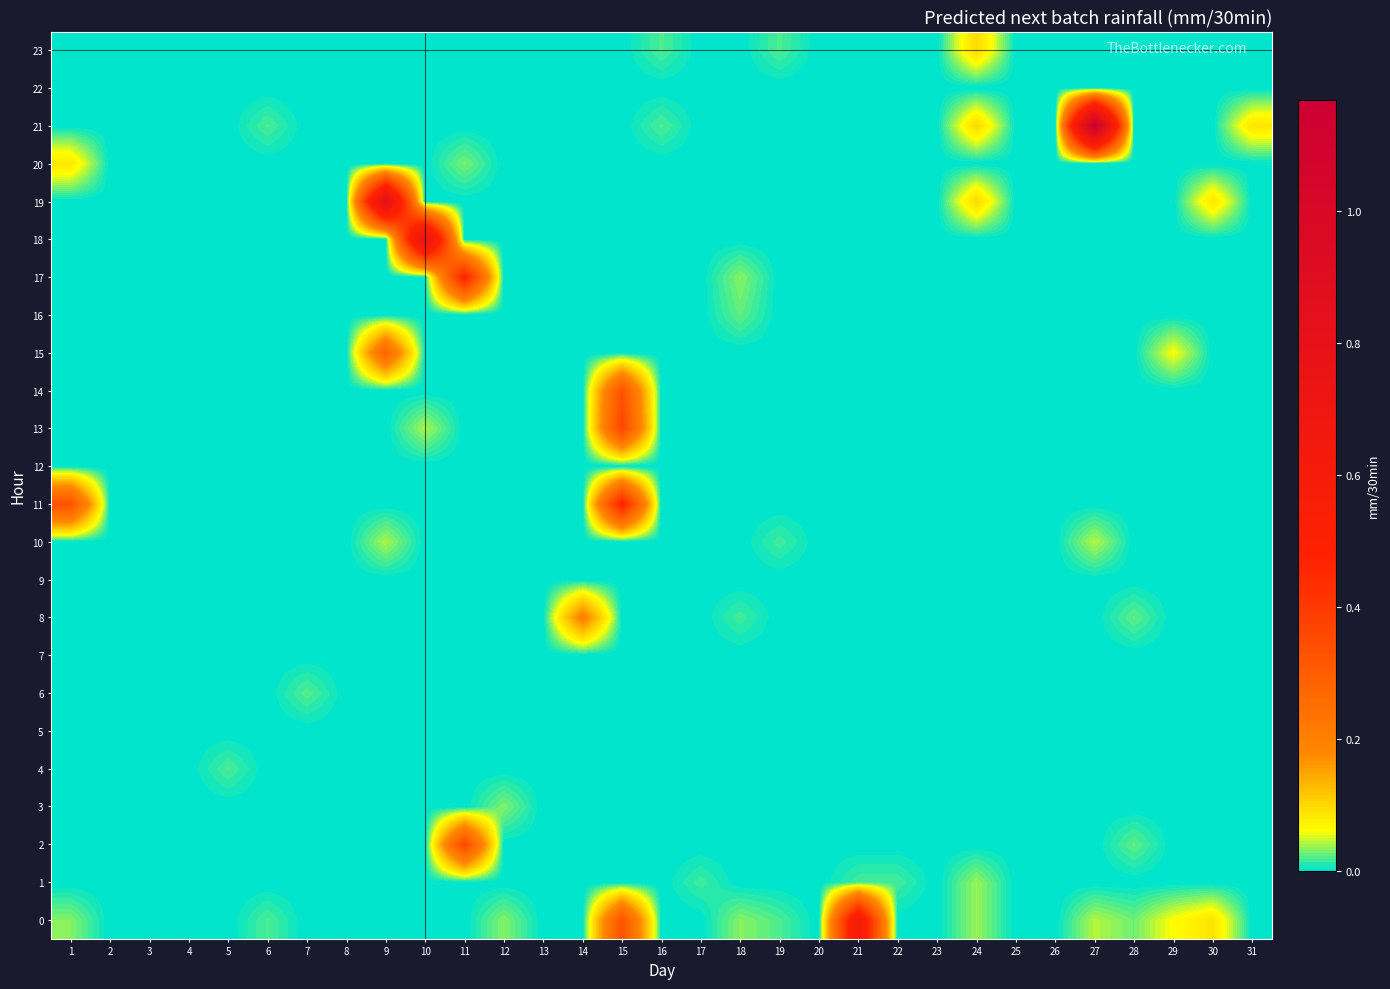

At how many categories does at least one series exceed 1?

1